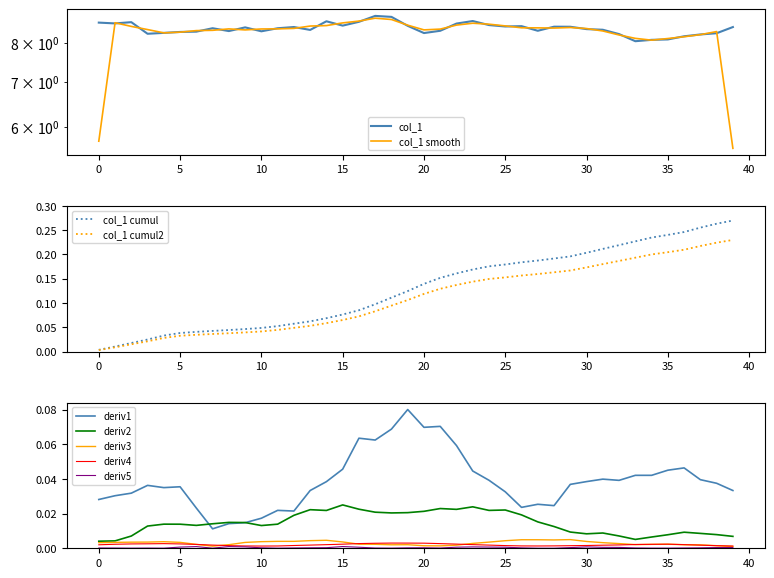

True or false: deriv4 and deriv1 intersect in this chart.

False